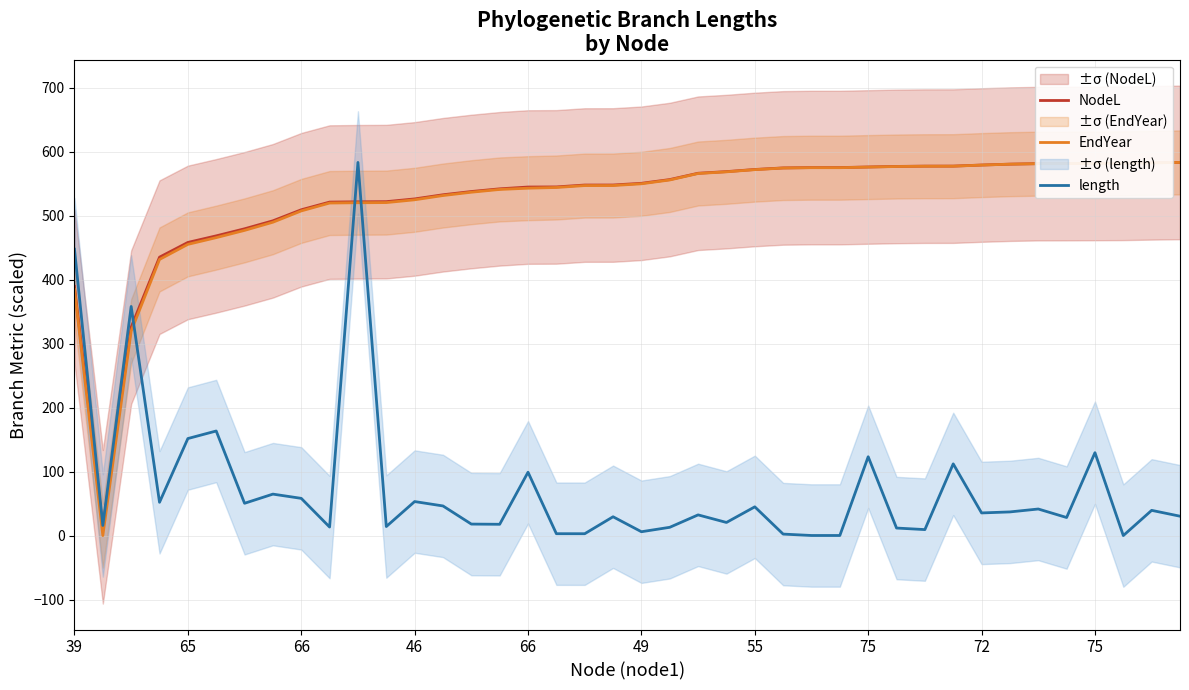

The length series shows 75.6 at 55. True or false?

False